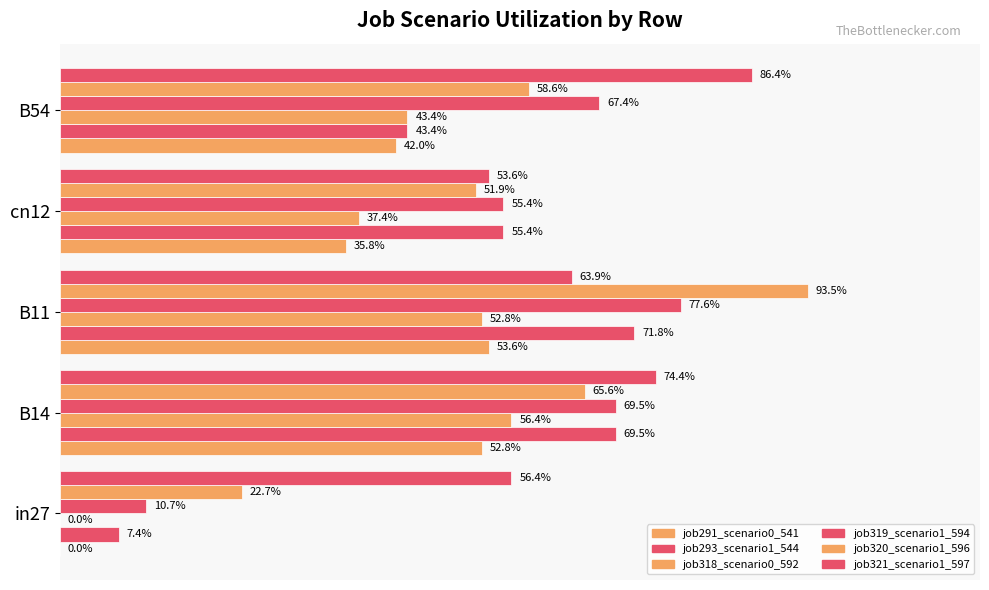

Which series has the largest total across all categories?

job321_scenario1_597